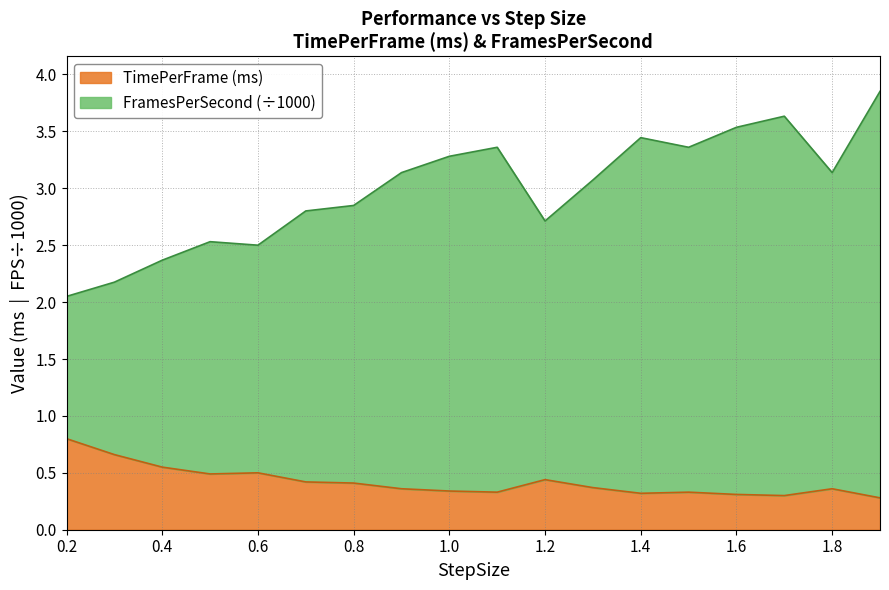

At which label does TimePerFrame (ms) reach its peak?

0.2